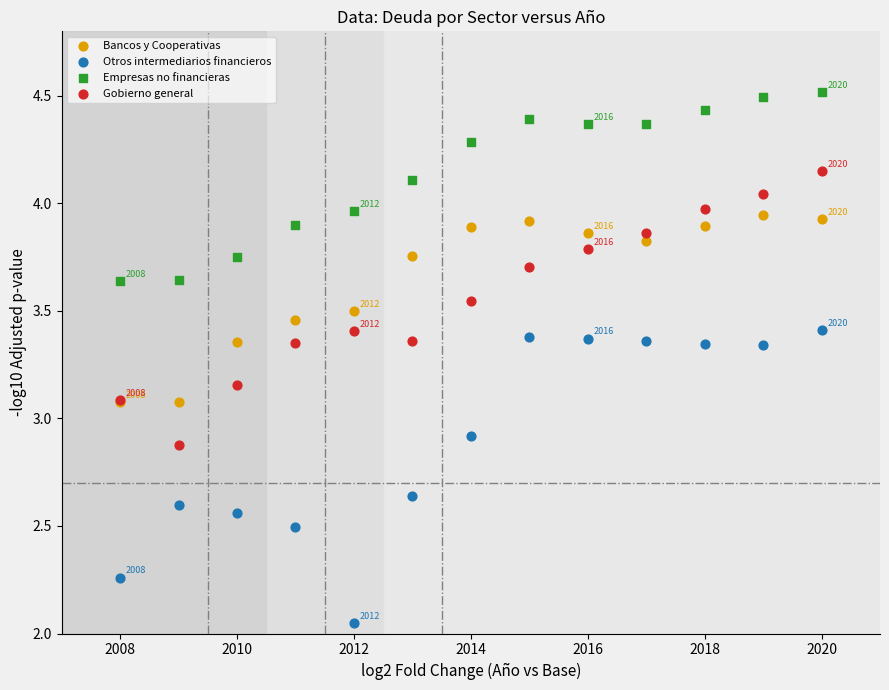

Which series has the largest Y range (max minus min)?

Otros intermediarios financieros